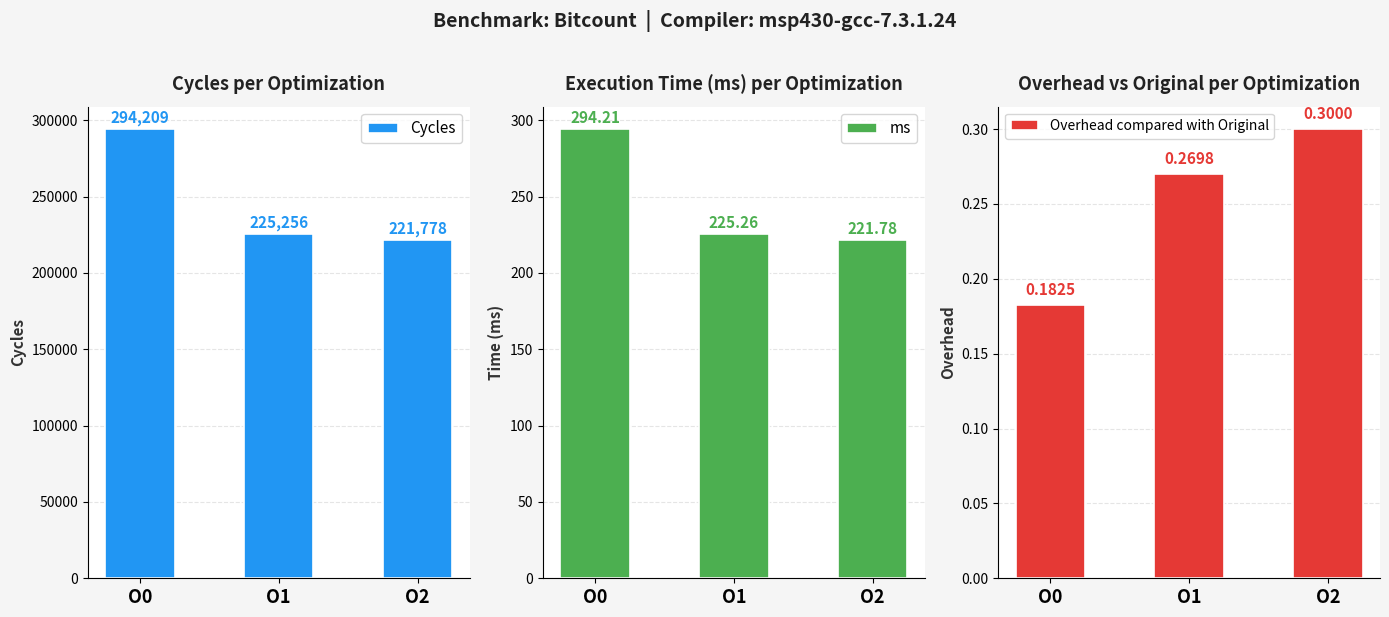

Rank the series by their maximum value, from lowest to highest.

Overhead compared with Original, ms, Cycles